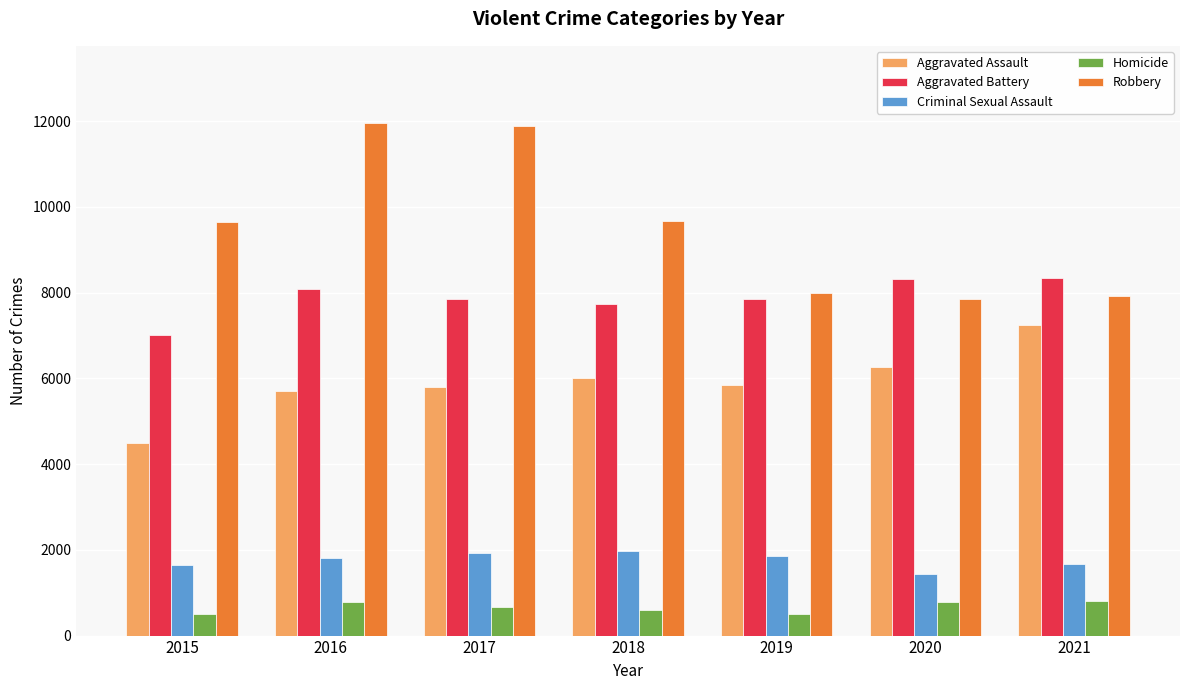

What is the maximum value for Robbery?

11960